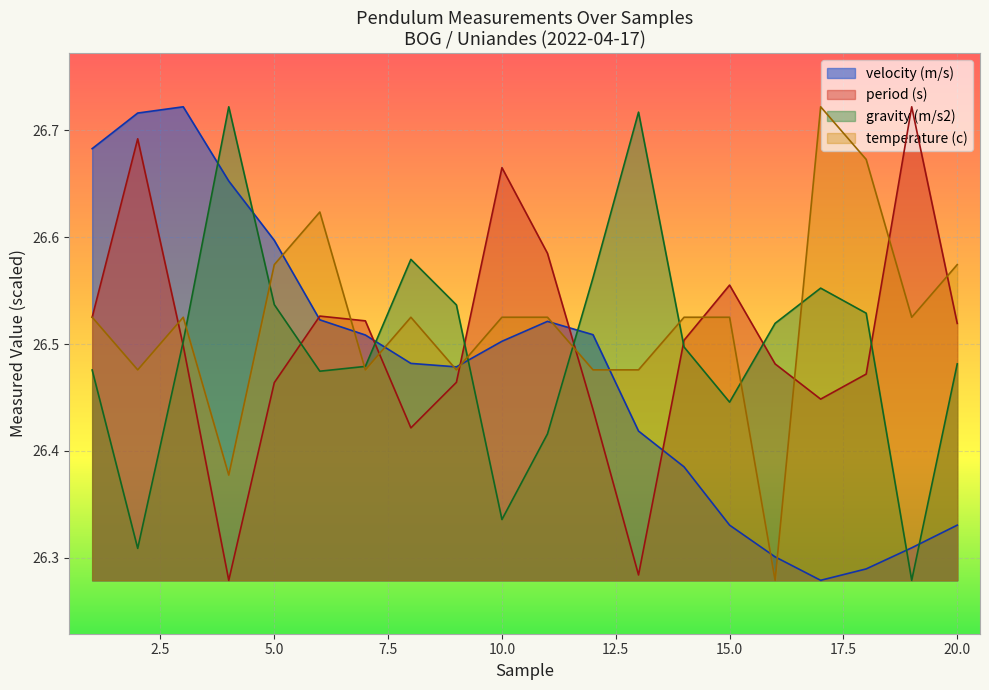

Which category has the highest value across all series?

3